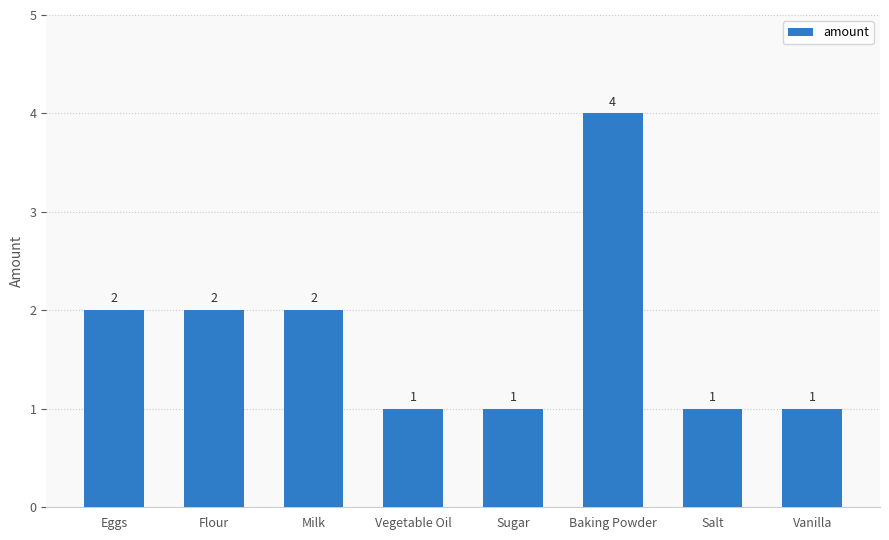

Count the values in the range 1 to 2.

7